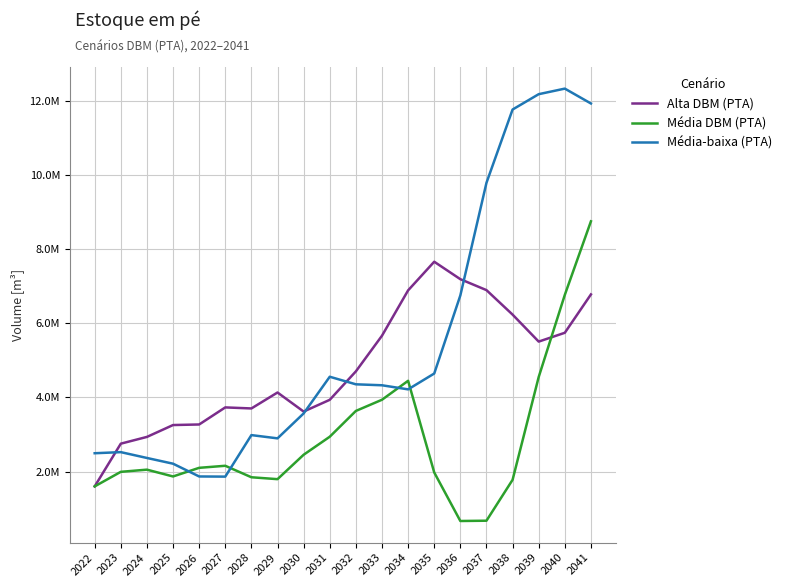

The value of Média-baixa (PTA) at 2028 is 1971122.2. True or false?

False